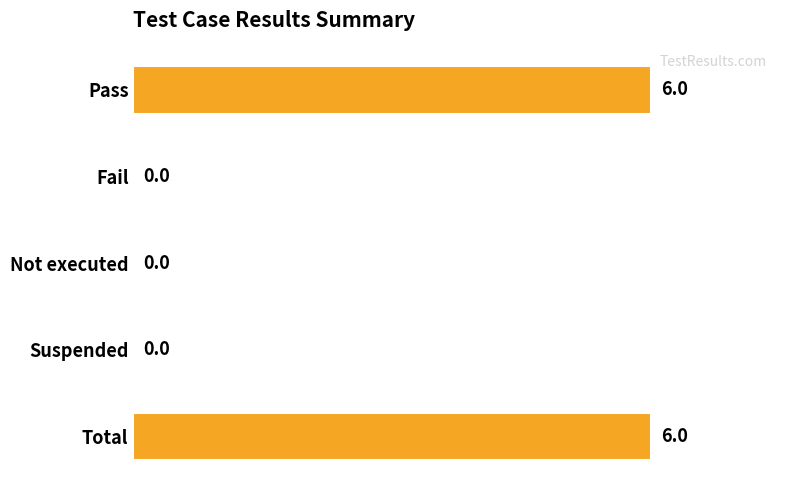

The chart shows a value of 6 at Total. True or false?

True